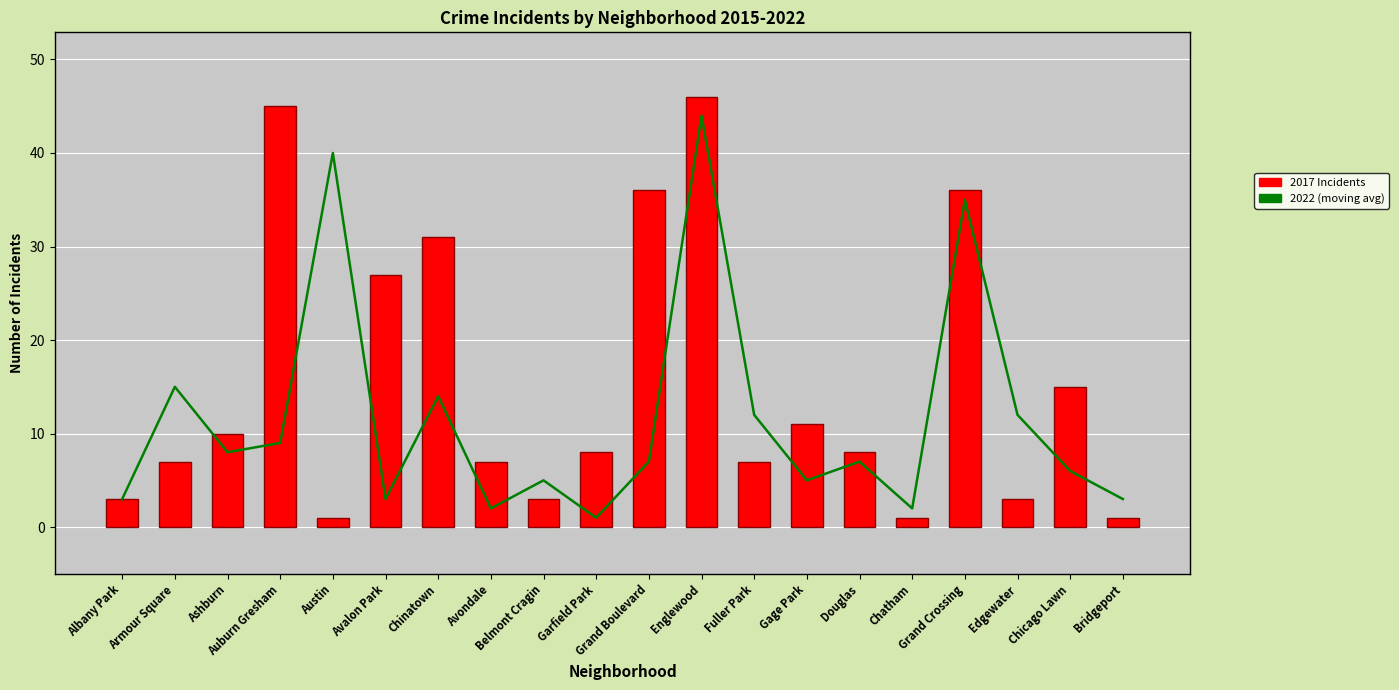

List the labels in order of value, smallest first.

Garfield Park, Avondale, Chatham, Albany Park, Avalon Park, Bridgeport, Belmont Cragin, Gage Park, Chicago Lawn, Grand Boulevard, Douglas, Ashburn, Auburn Gresham, Fuller Park, Edgewater, Chinatown, Armour Square, Grand Crossing, Austin, Englewood